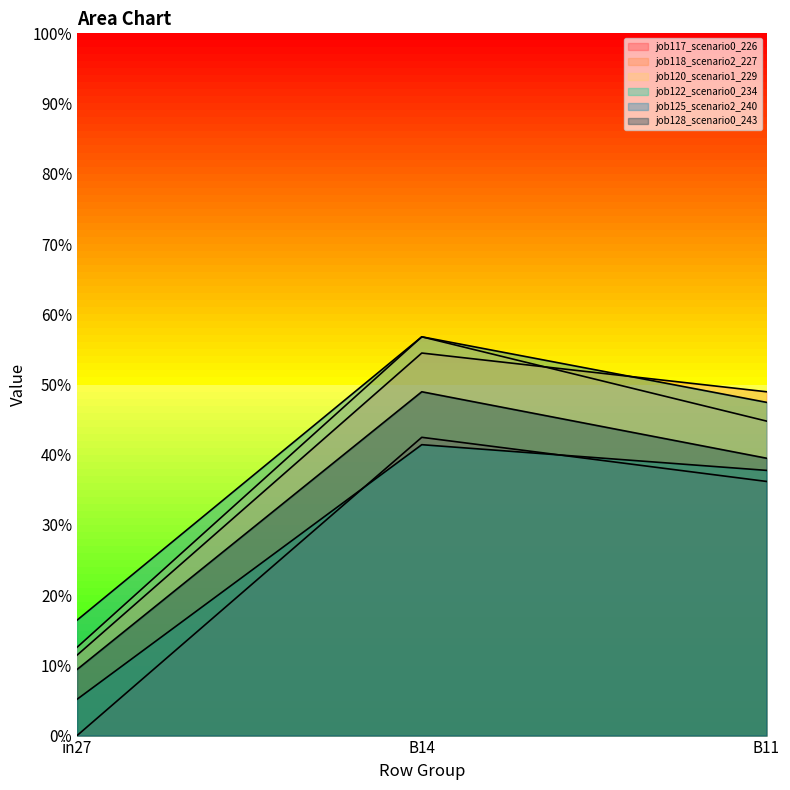

Which category has the lowest value in the job122_scenario0_234 series?

in27